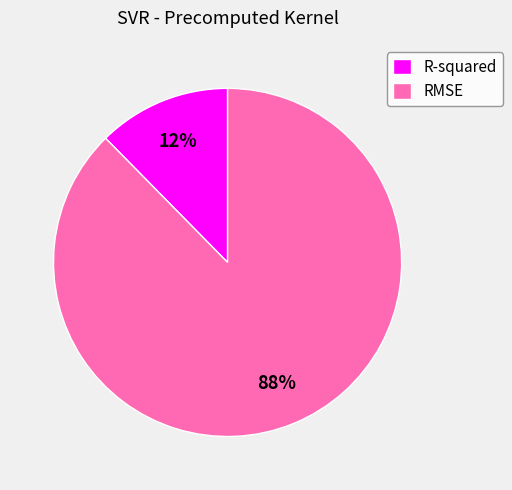

Count the number of slices in the pie.

2